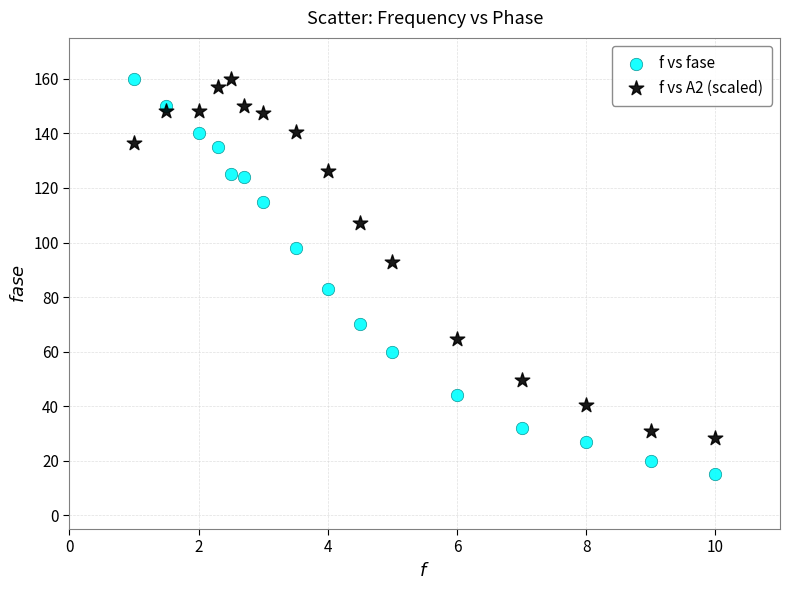

What are all the series names shown in the legend?

f vs fase, f vs A2 (scaled)